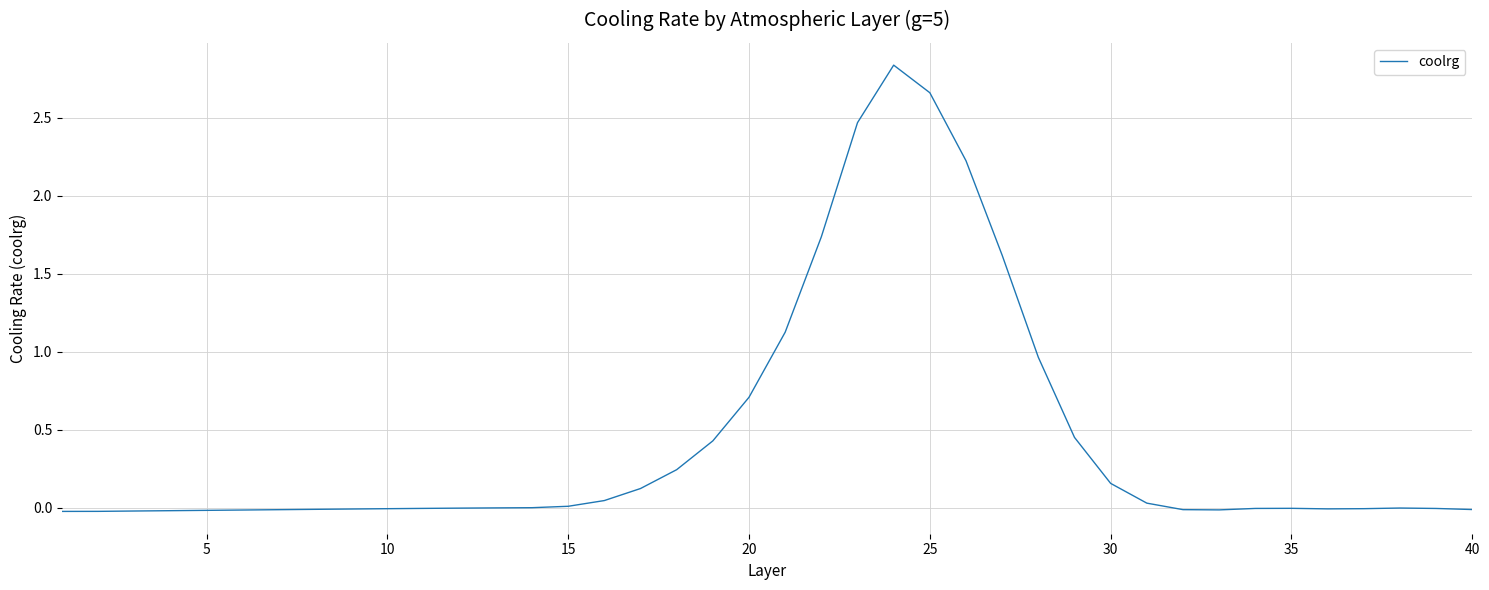

What is the difference between the maximum and minimum values?

2.9